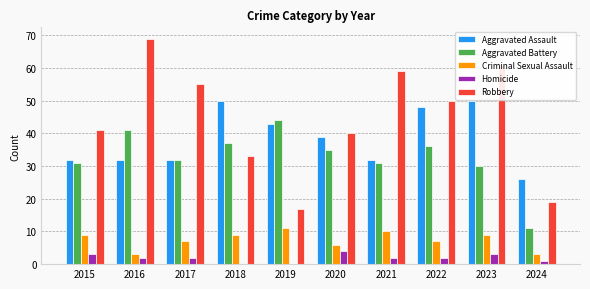

What is the approximate value of Robbery at 2023?

61